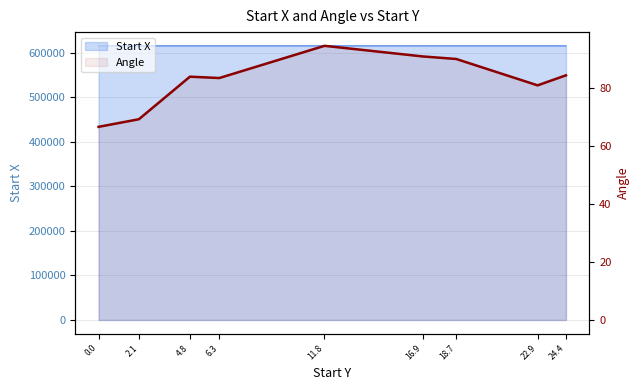

What is the change in value from 0.0 to 24.4?

+17.8